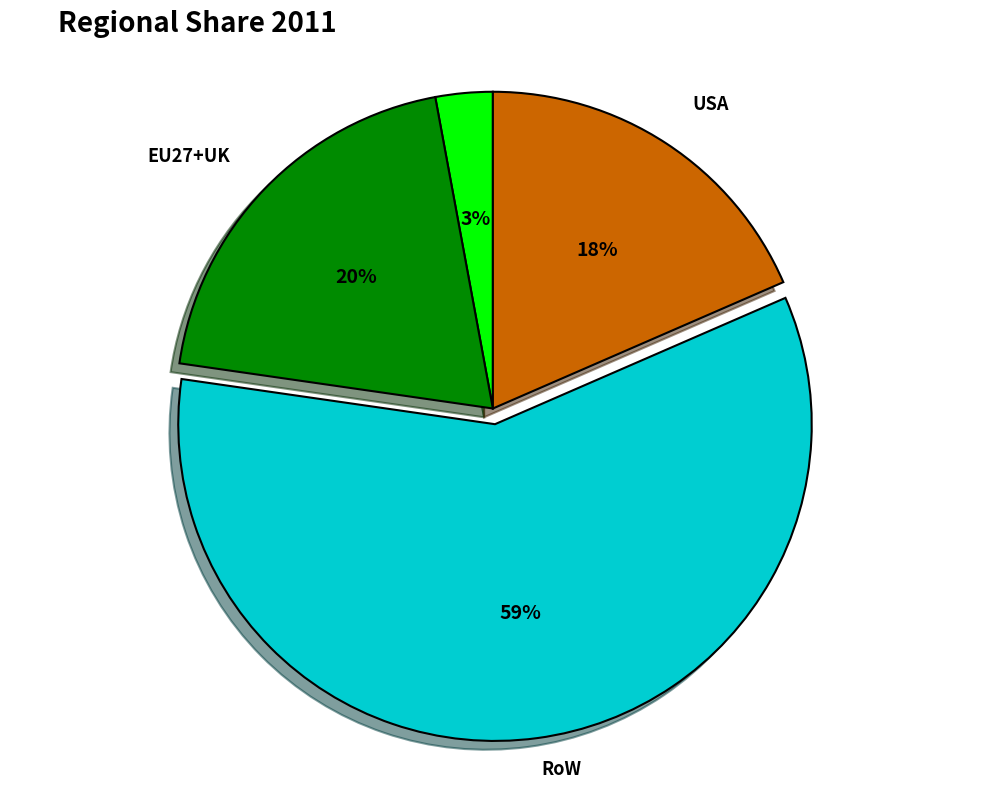

Do China and EU27+UK together represent more than half of the pie?

No